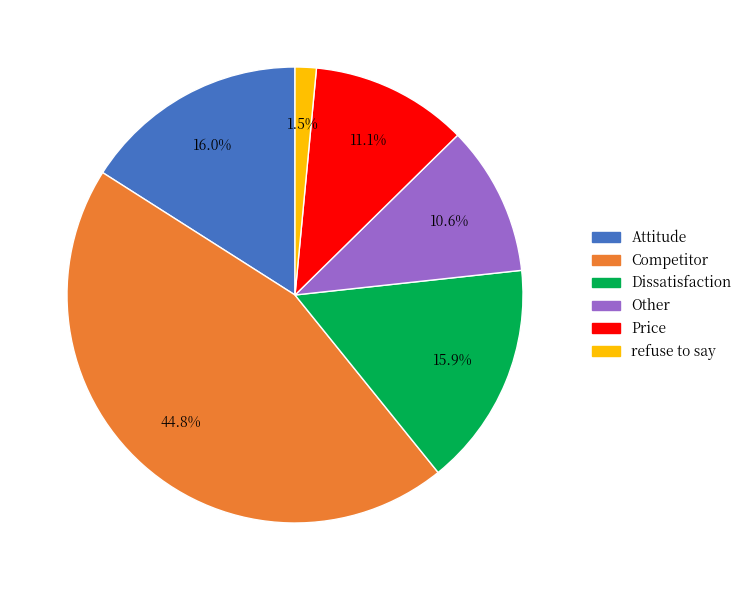

Does Attitude account for over 50% of the chart?

No